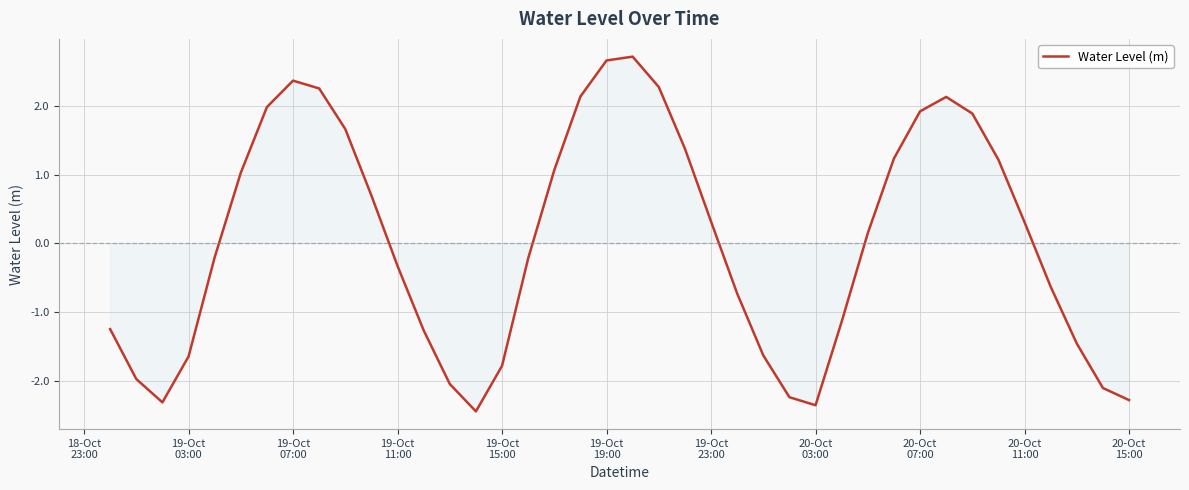

What is the greatest value displayed?

2.7